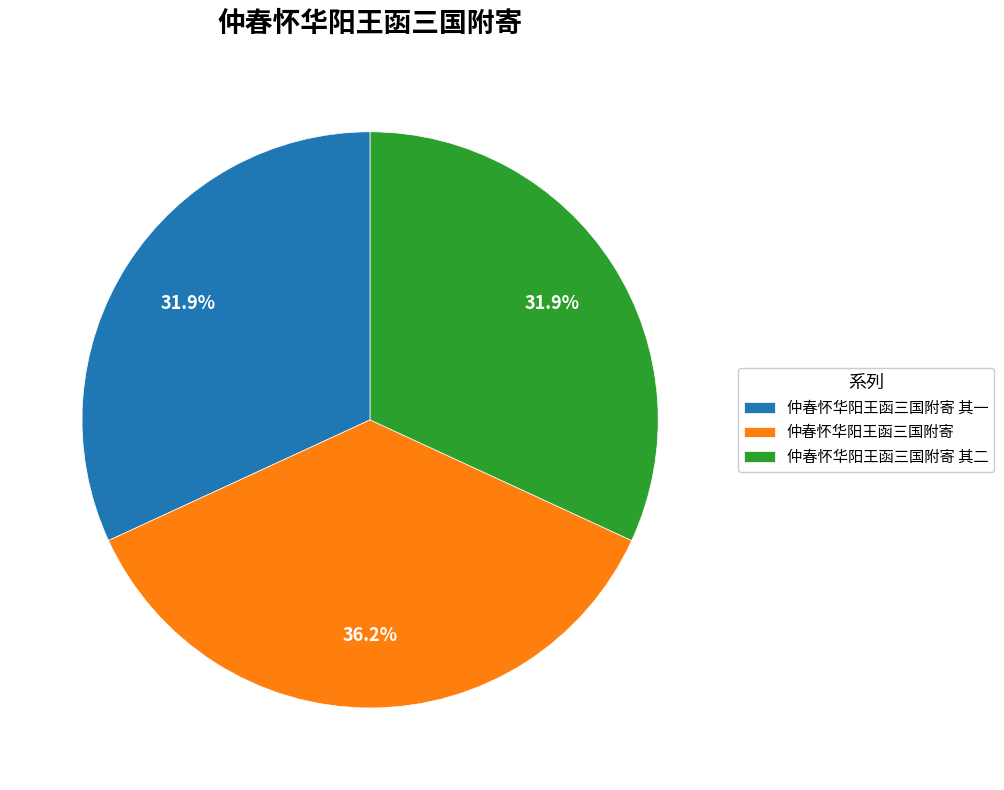

Which slice is the largest?

仲春怀华阳王函三国附寄